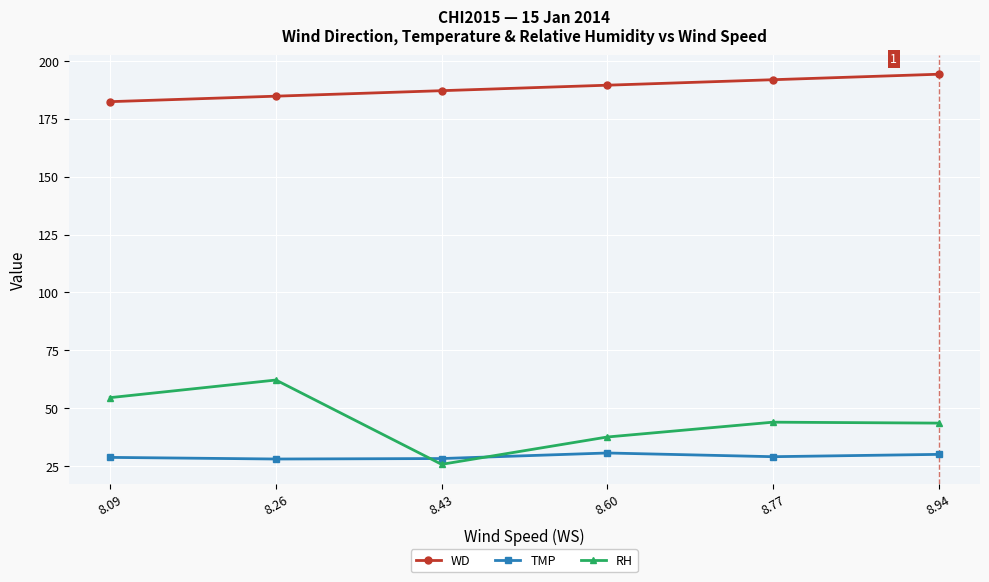

At how many categories does at least one series exceed 168?

6